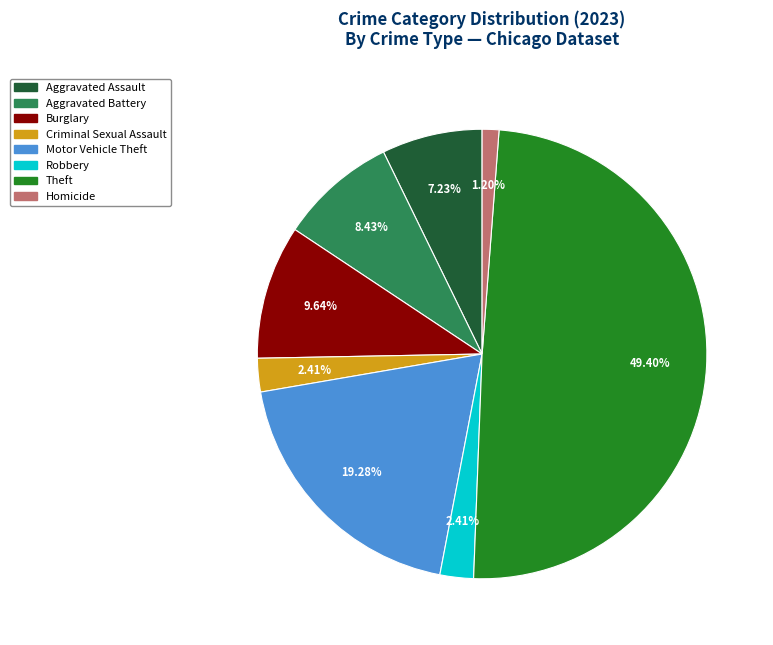

How many segments does this pie chart have?

8